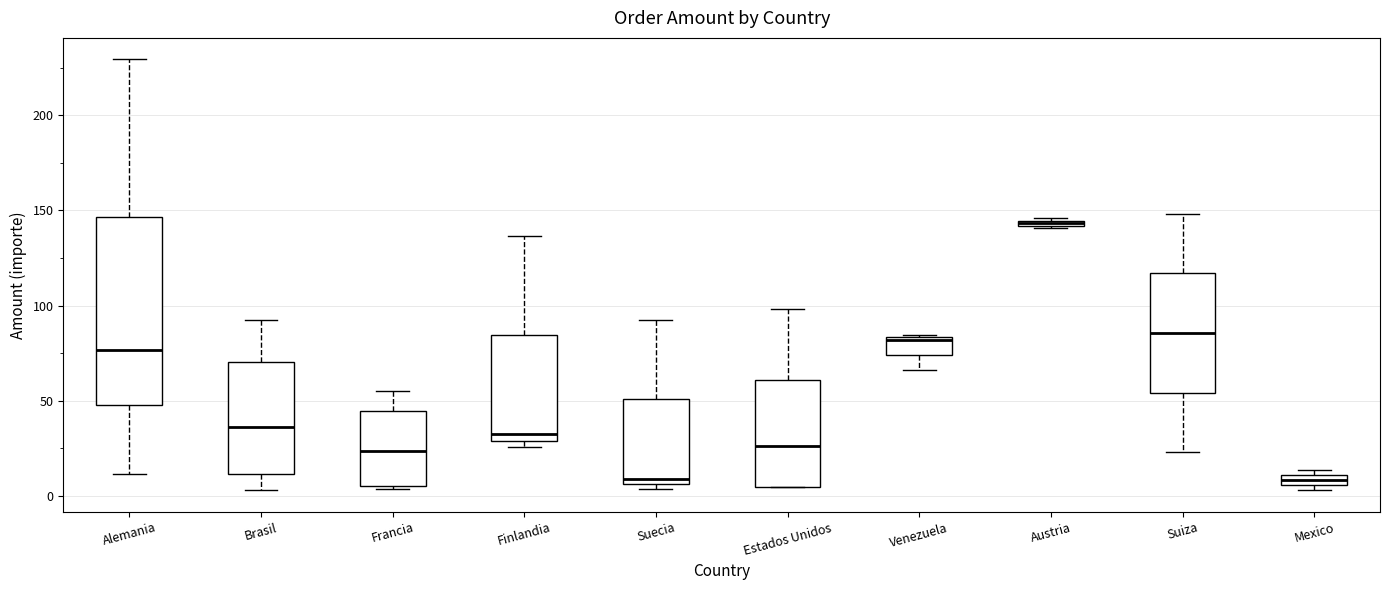

Where does the median line of the box for Suecia sit on the y-axis? The values are not printed on the chart, so give them approximately, as read against the axis.

10